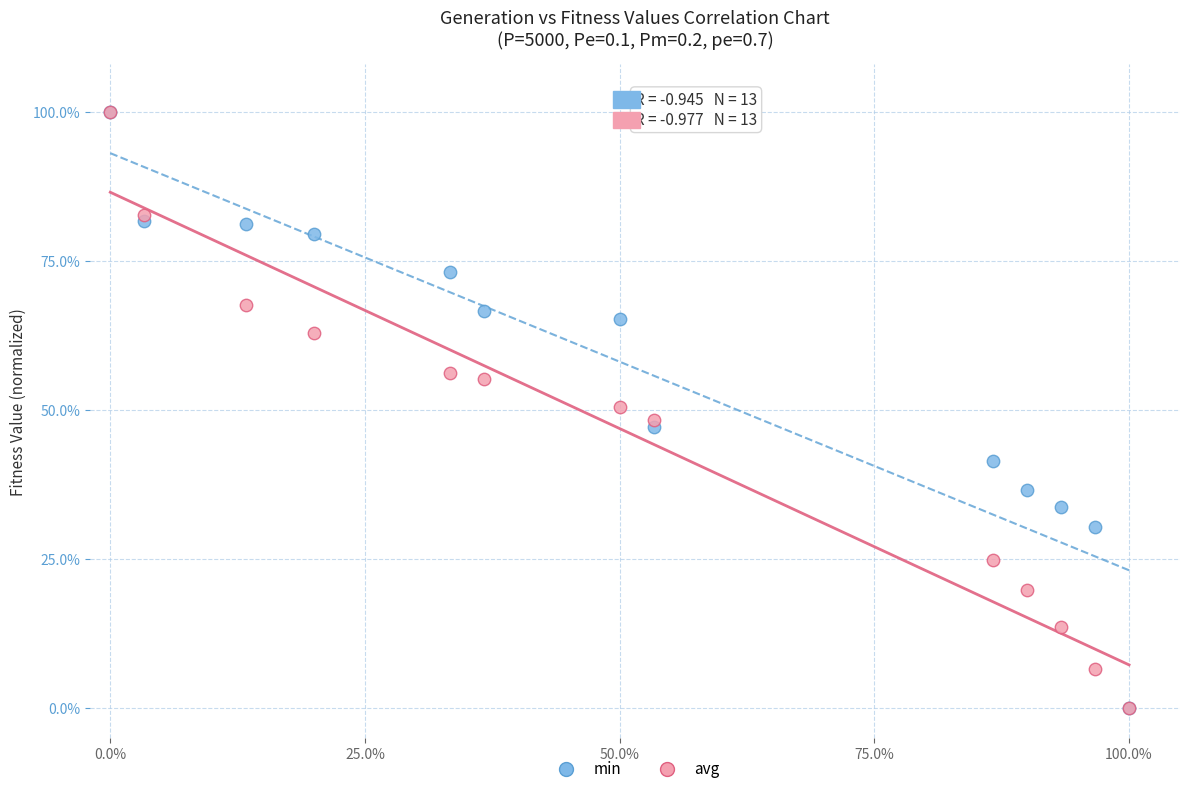

What are all the series names shown in the legend?

min, avg